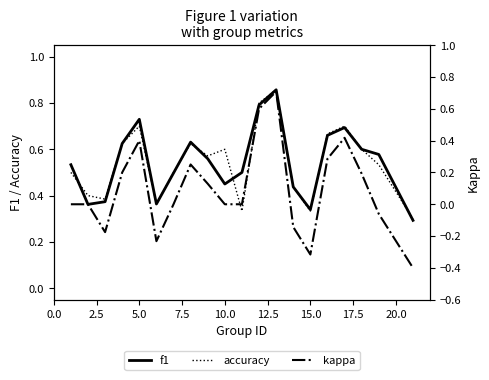

True or false: accuracy has a value of 0.6 at 10.0.

True